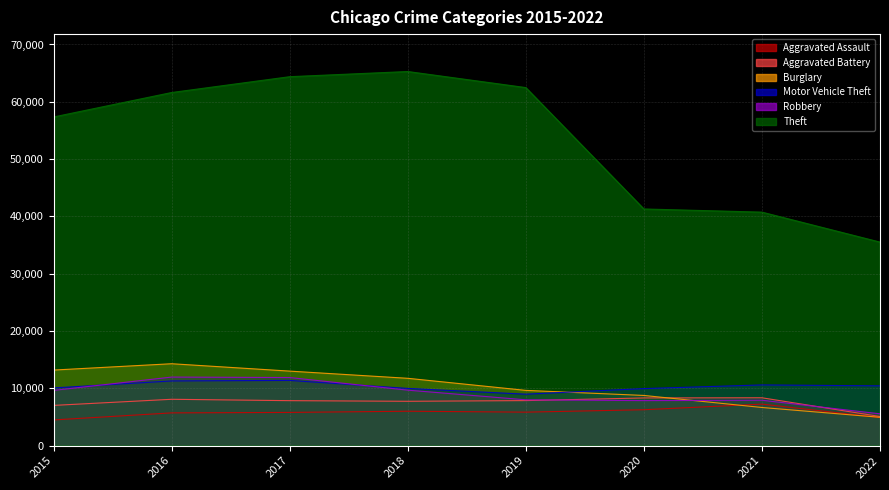

Where does the Burglary series first go above 11746?

2015